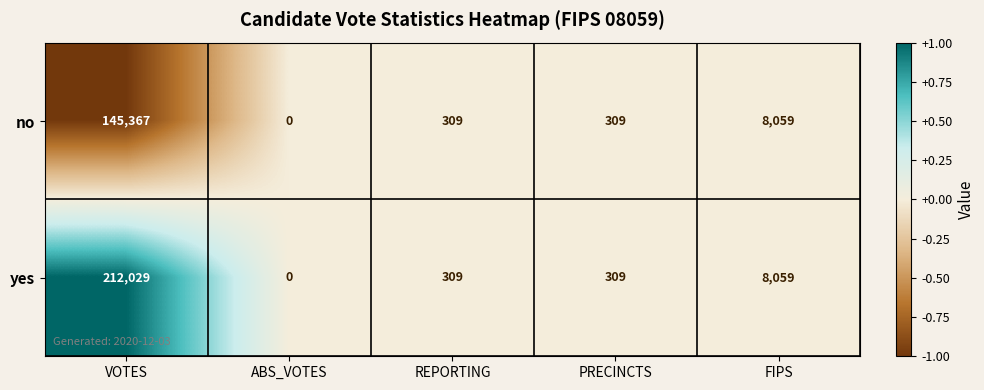

What is the total value across all series at PRECINCTS?

618